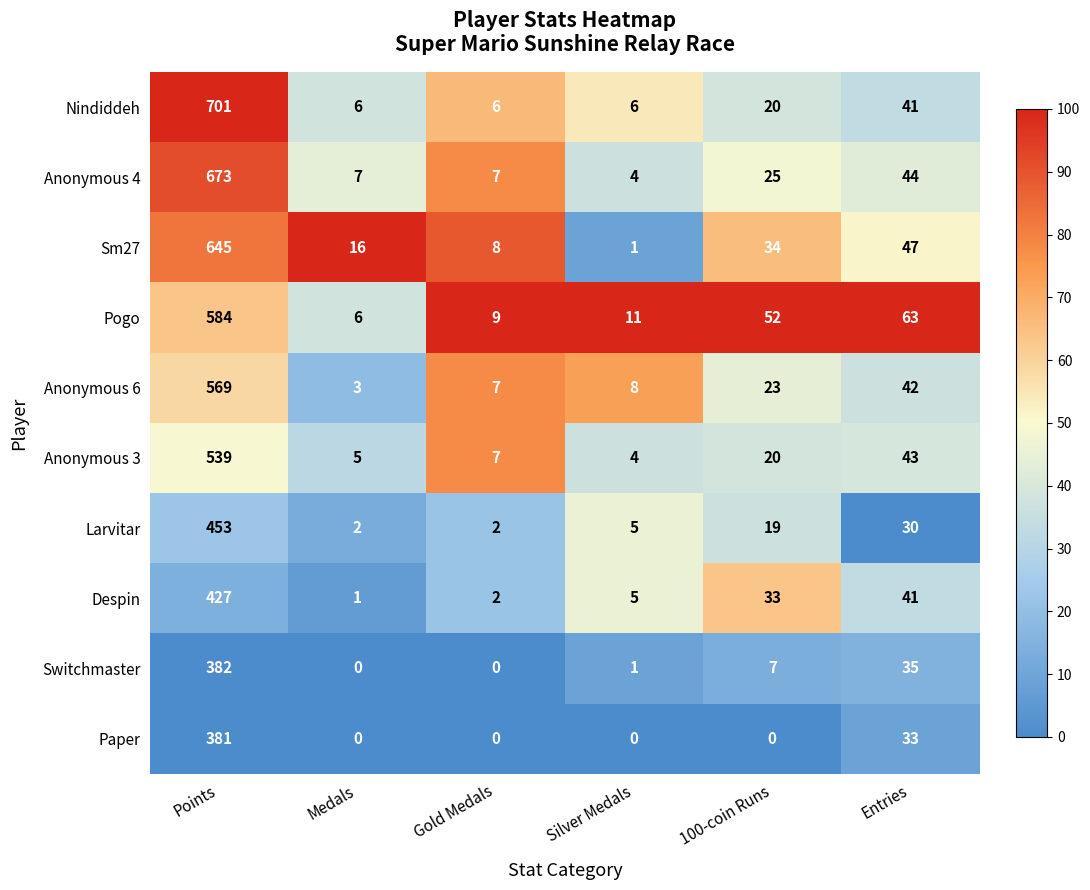

Between Medals and Gold Medals, which series saw the biggest shift?

Sm27